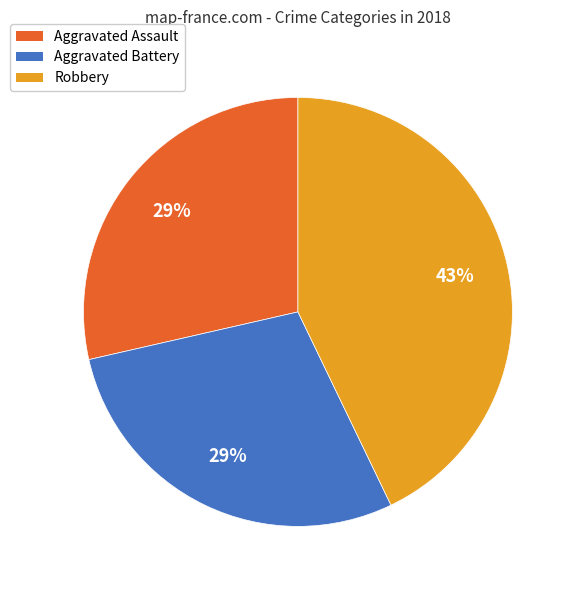

What is the largest slice in the pie chart?

Robbery